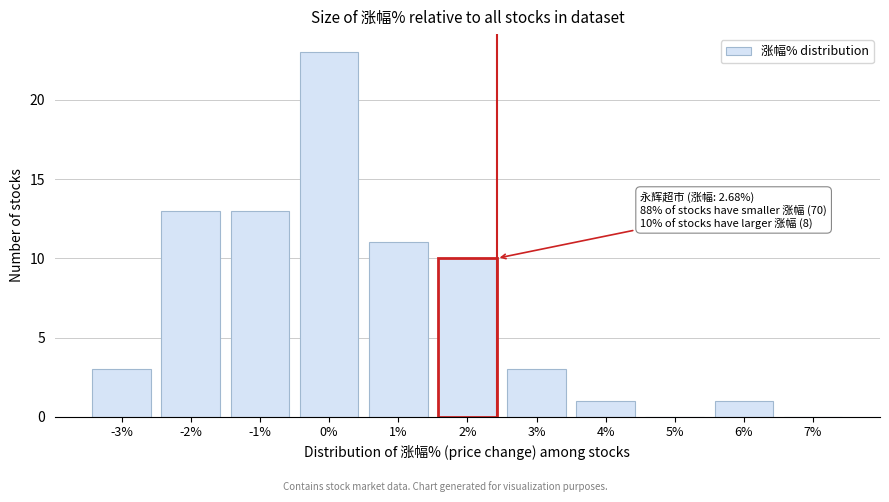

Reading left to right, extract all data points from this chart.

-3%=3	-2%=13	-1%=13	0%=23	1%=11	2%=10	3%=3	4%=1	5%=0	6%=1	7%=0